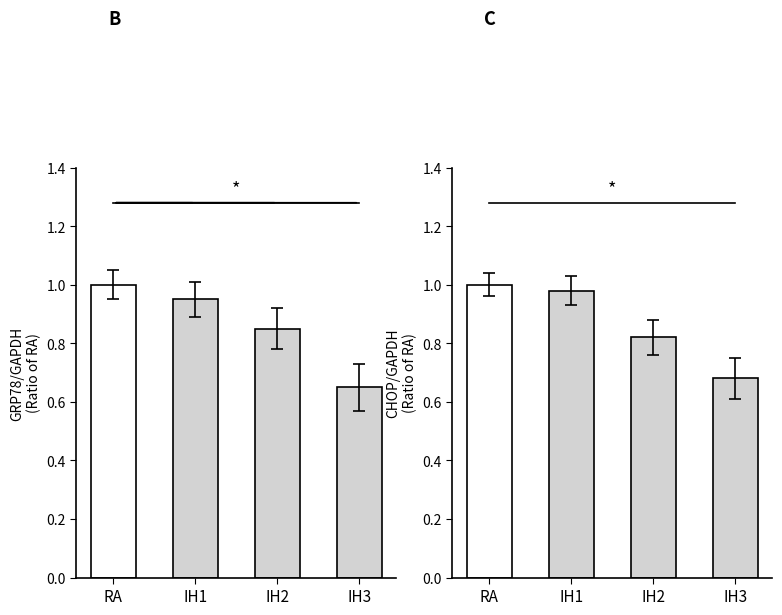

At which category does the chart reach its minimum across all series?

IH3